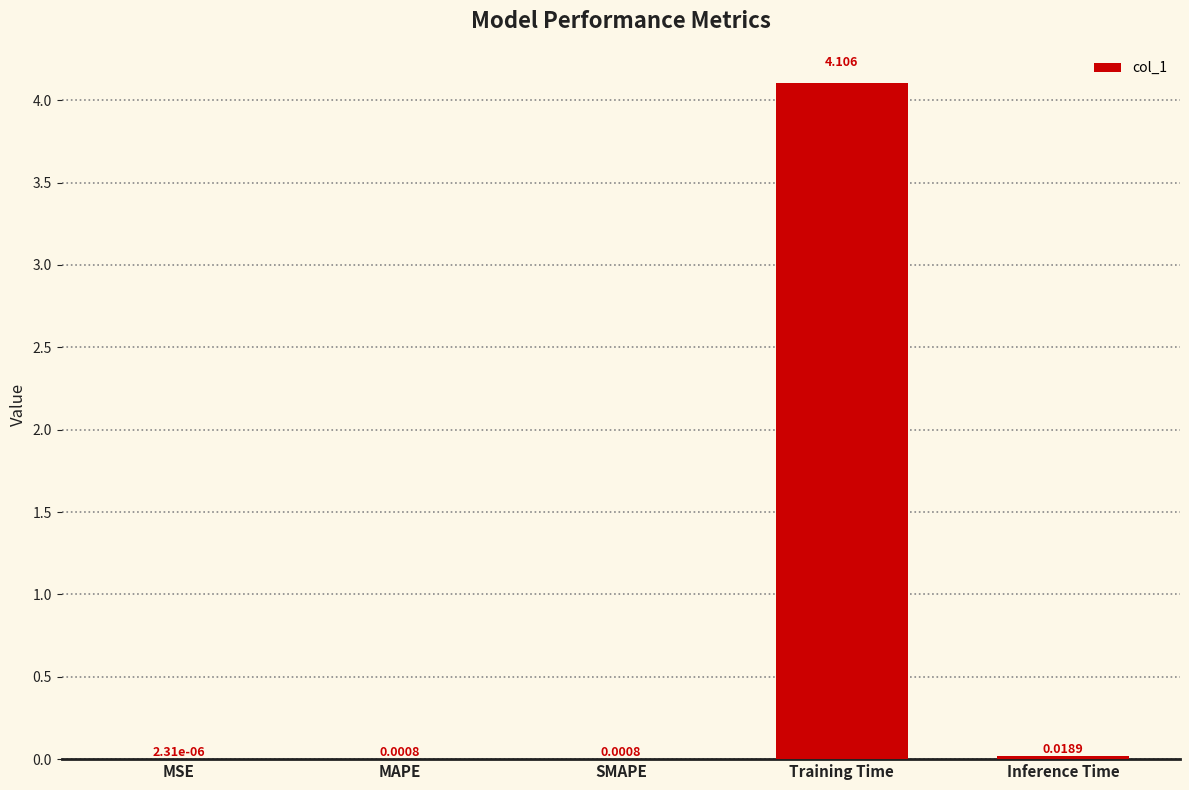

What is the difference between the values at Training Time and MSE?

4.1